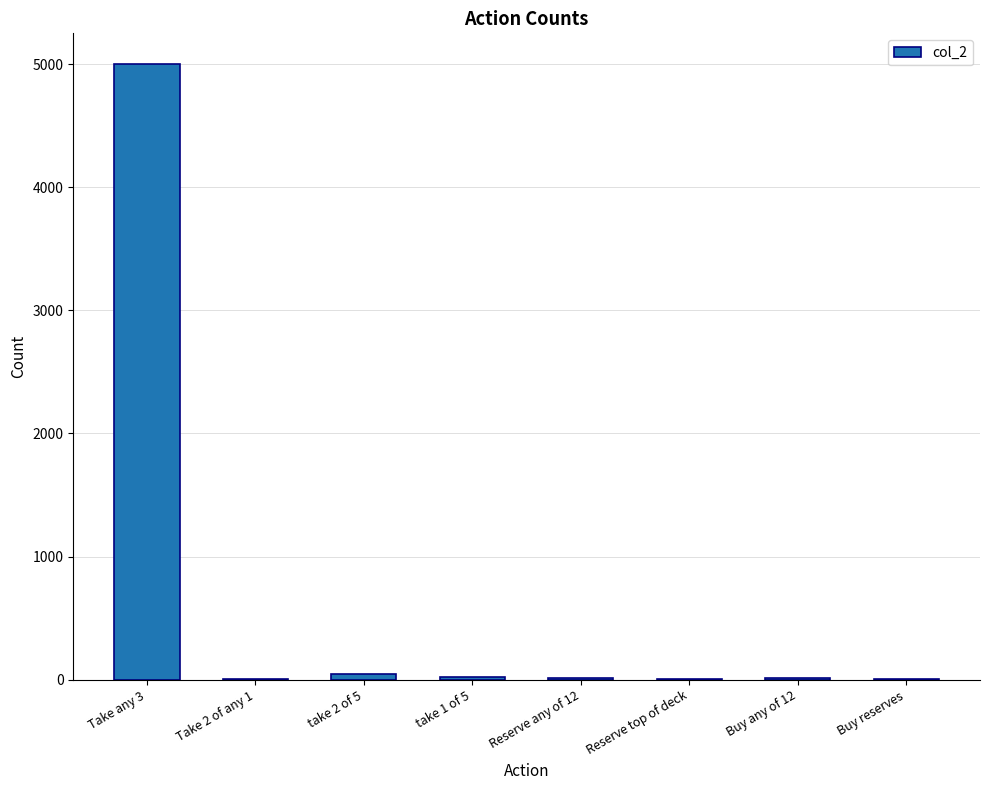

Which category has the highest value across all series?

Take any 3